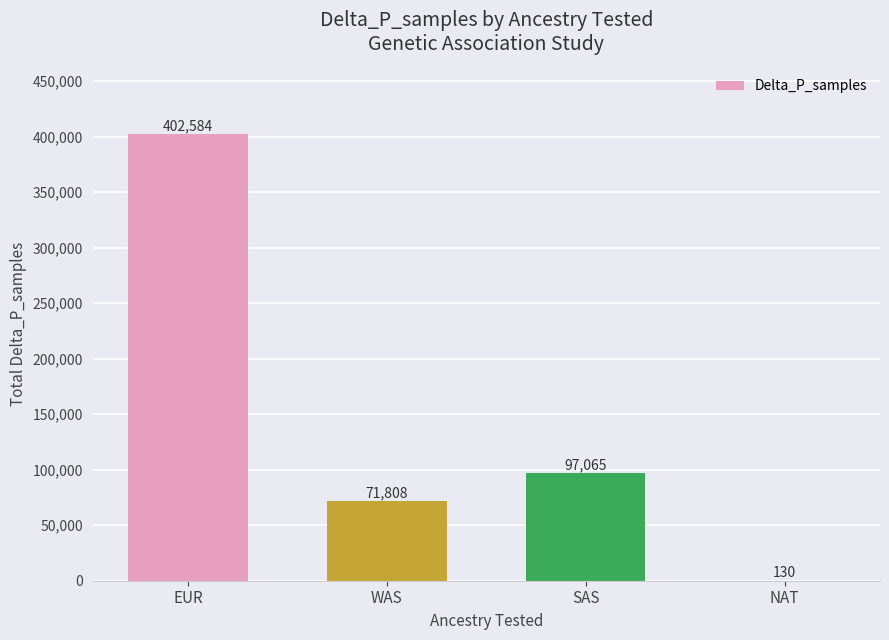

Read the value at SAS, to the nearest 50.

97050